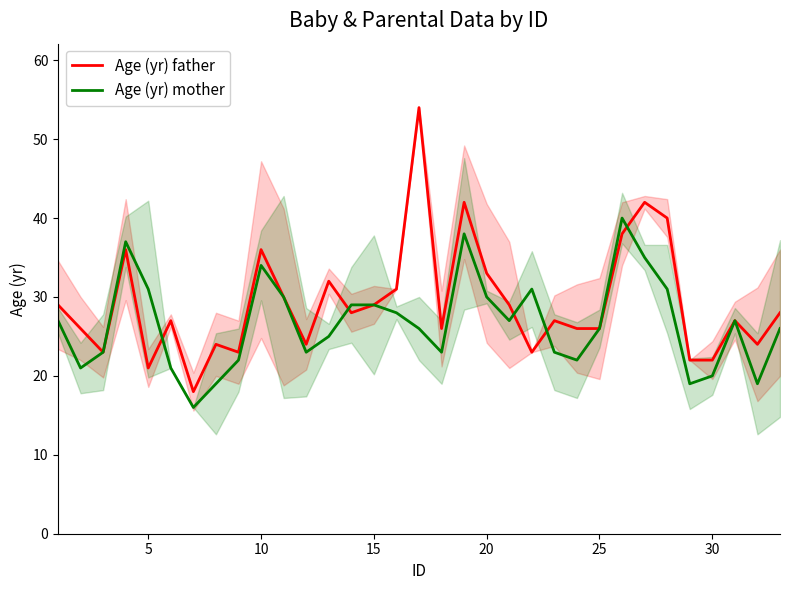

How many distinct data groups are displayed?

2